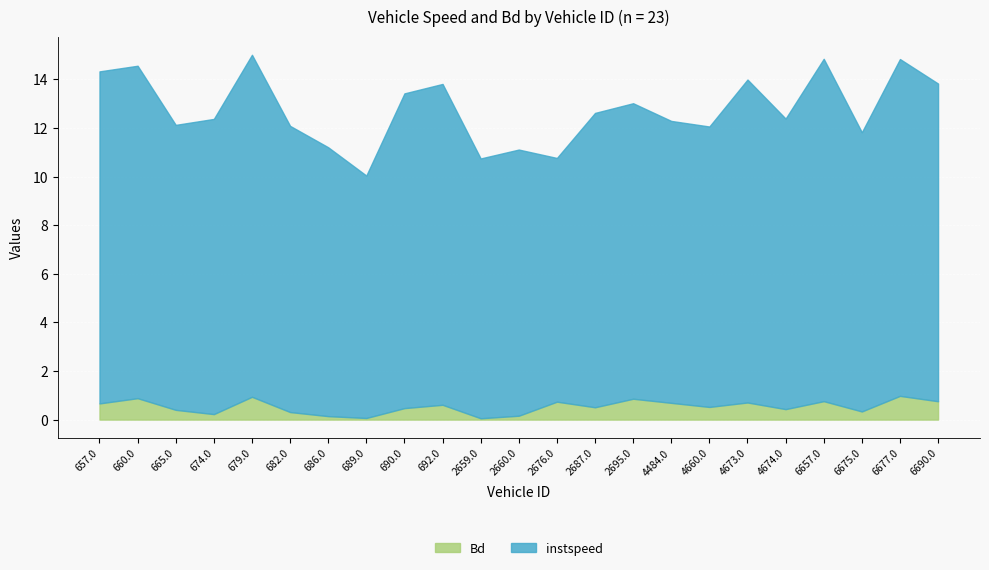

Does the chart display data point markers on the line(s)?

No